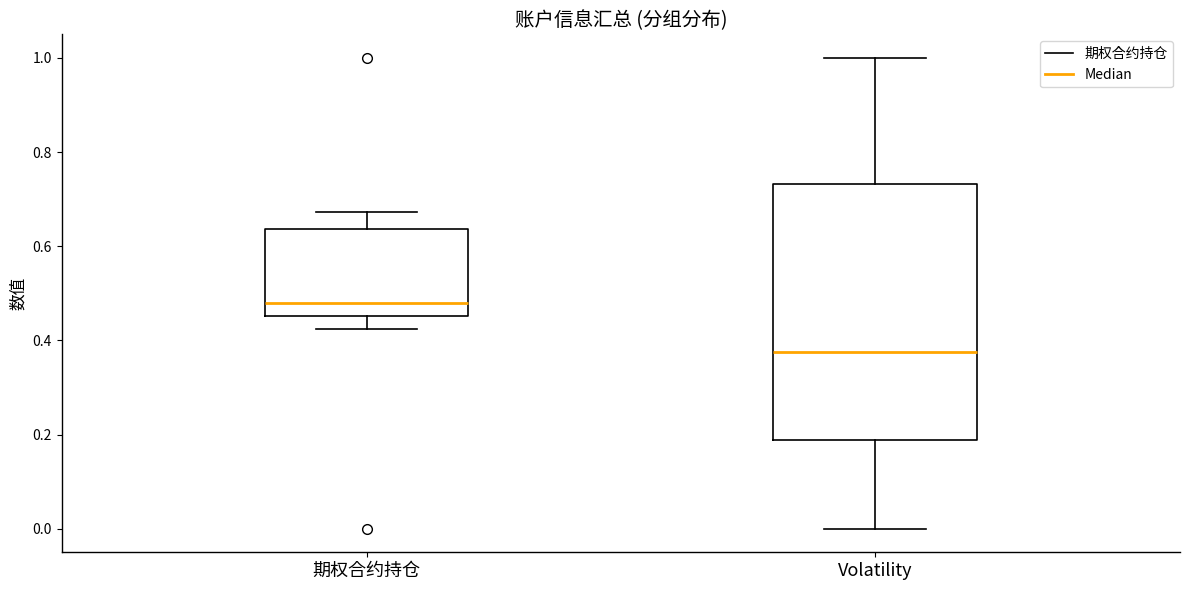

Reading left to right, transcribe this box plot: for each box, give where its median line is, the range the box spans, and where its two whiskers end, as read against the y-axis. The values are not printed on the chart, so give them approximately, as read against the axis.

期权合约持仓: median 0.48, box 0.46 to 0.64, whiskers 0.42 to 0.68
Volatility: median 0.38, box 0.18 to 0.74, whiskers 0.00 to 1.00